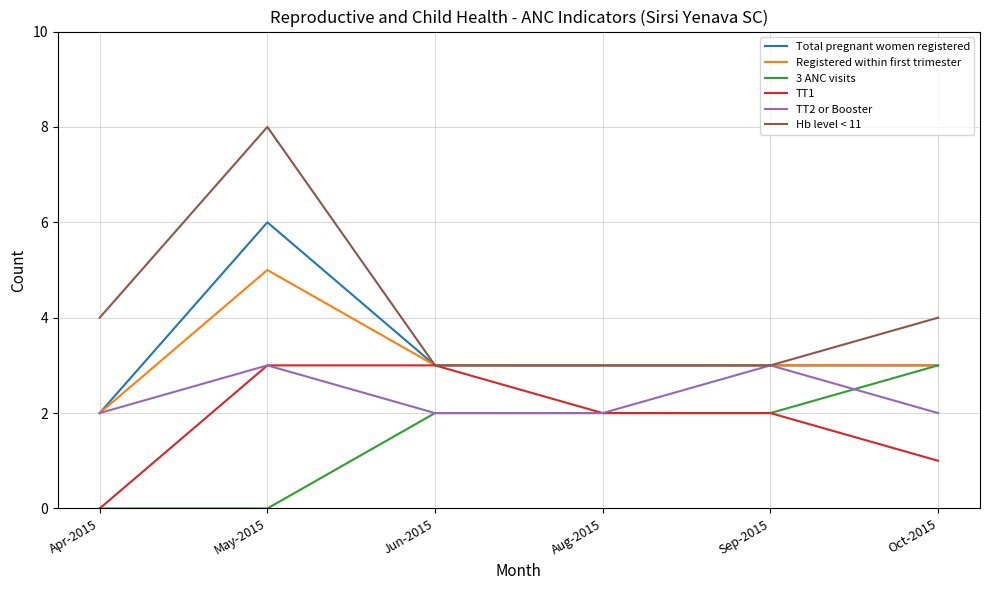

How many distinct data groups are displayed?

6